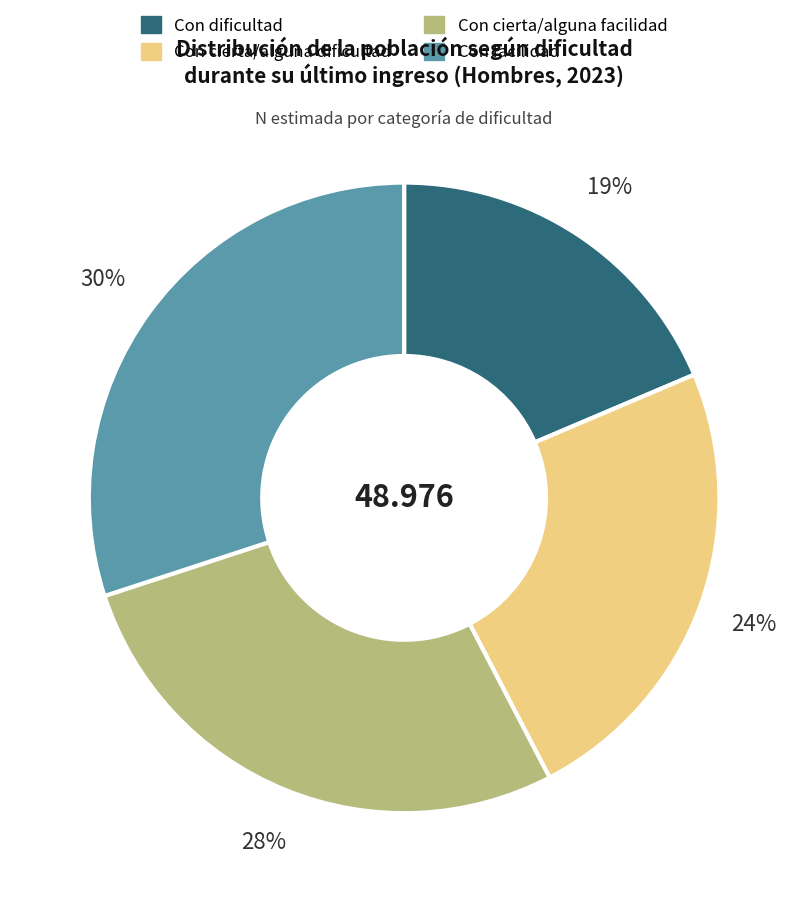

To the nearest percent, what is the difference between the largest and smallest slice percentages?

11%